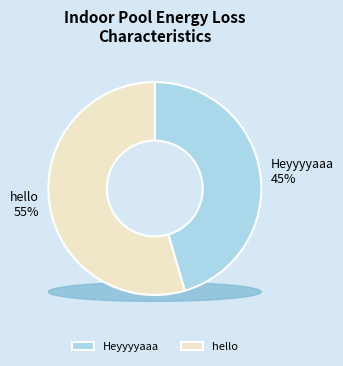

Is there a majority slice in this chart?

Yes